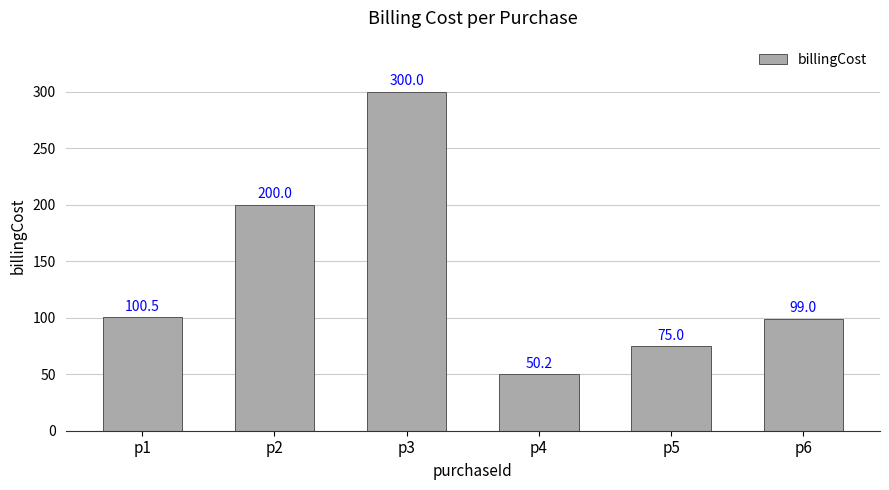

Is it true that the value at p3 is 428.6?

False